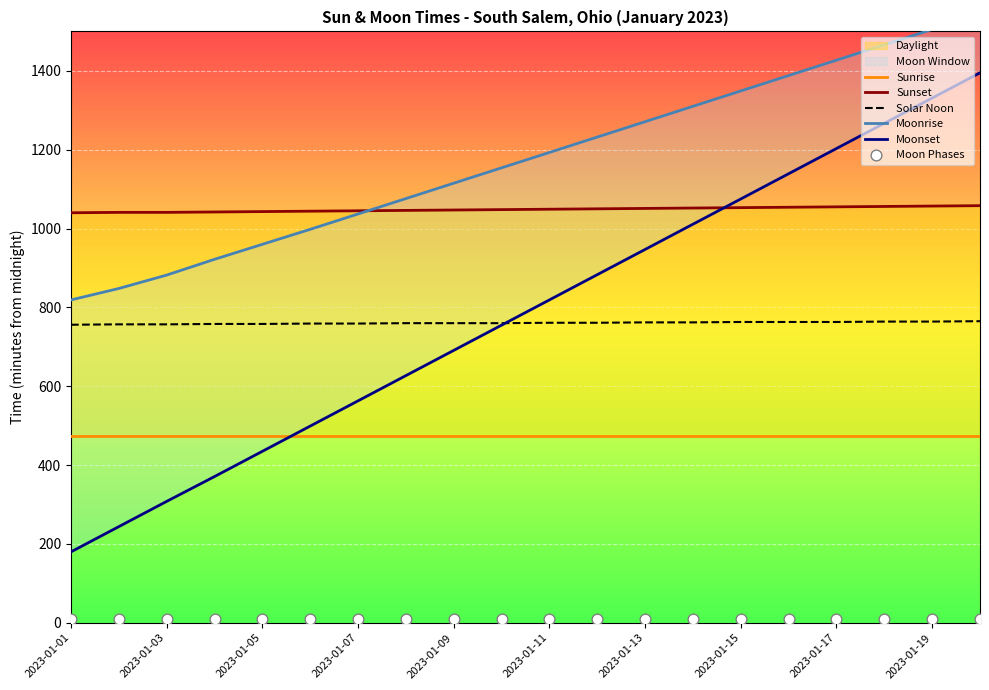

Which series has the largest total across all categories?

Moonrise